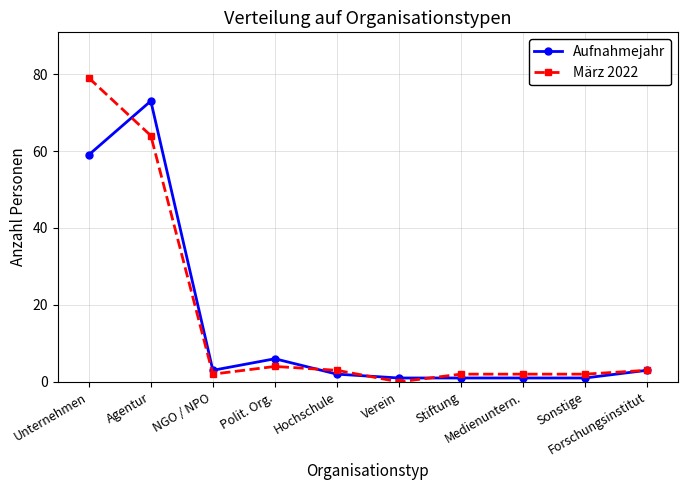

Does the chart display data point markers on the line(s)?

Yes